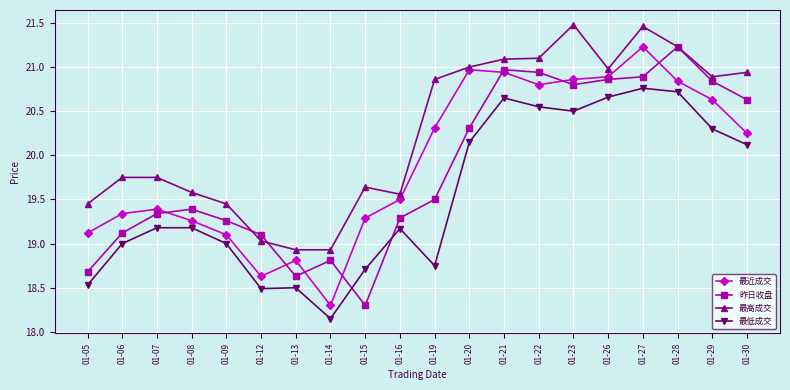

What is the highest value of the 昨日收盘 series?

21.2